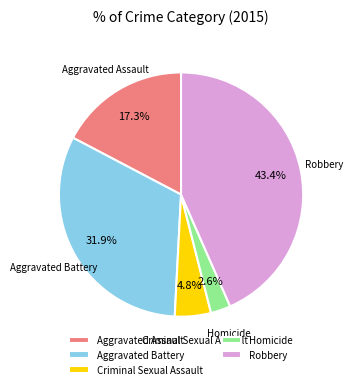

True or false: Robbery accounts for 43% of the total.

True